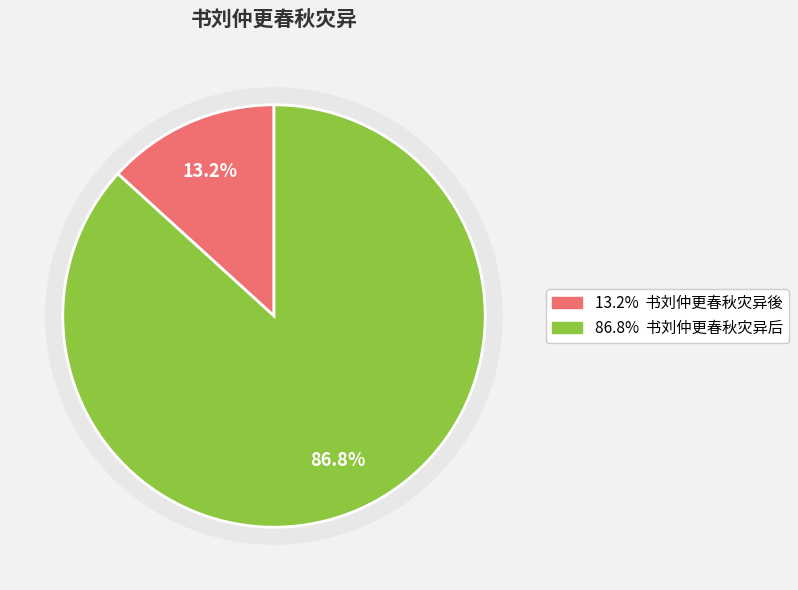

True or false: 书刘仲更春秋灾异後 accounts for 5% of the total.

False